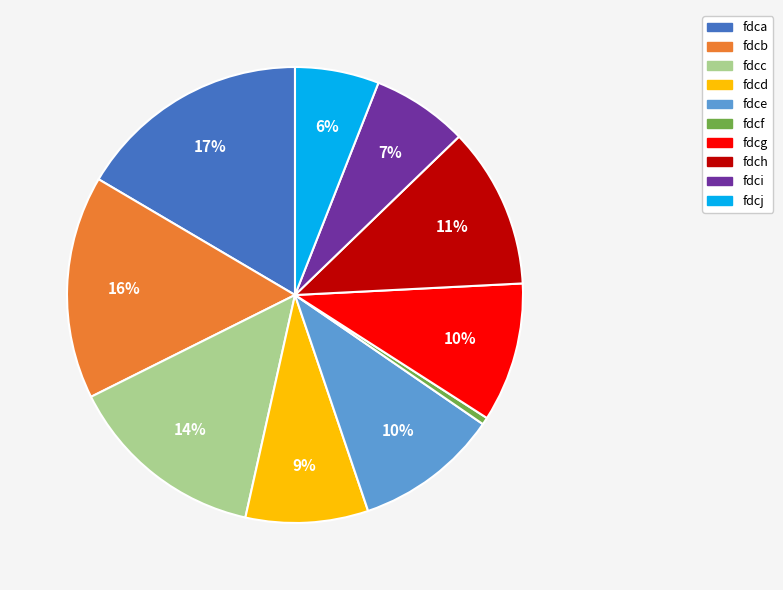

To the nearest percent, what percentage of the pie is fdci?

7%